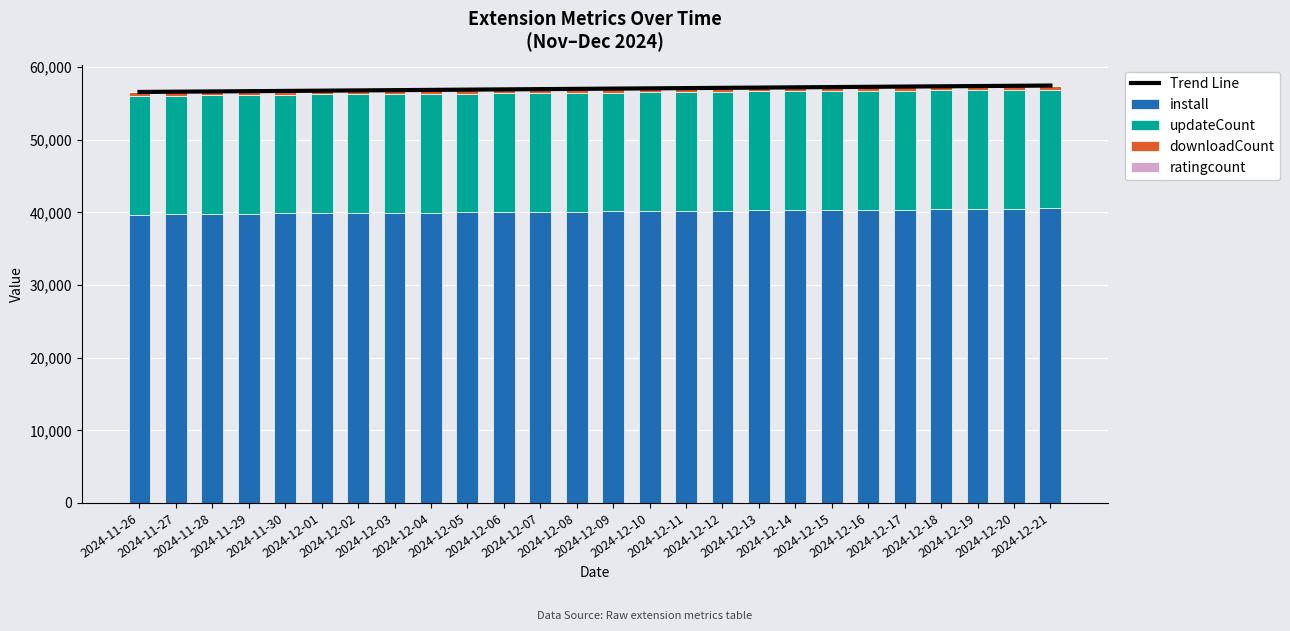

Is it true that Trend Line equals 57181.1 at 2024-12-13?

True